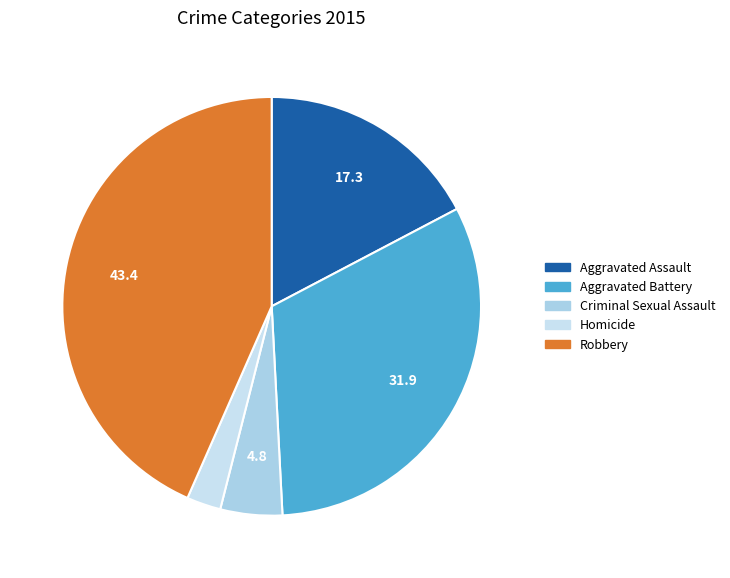

Does Aggravated Assault represent more than half of the total?

No